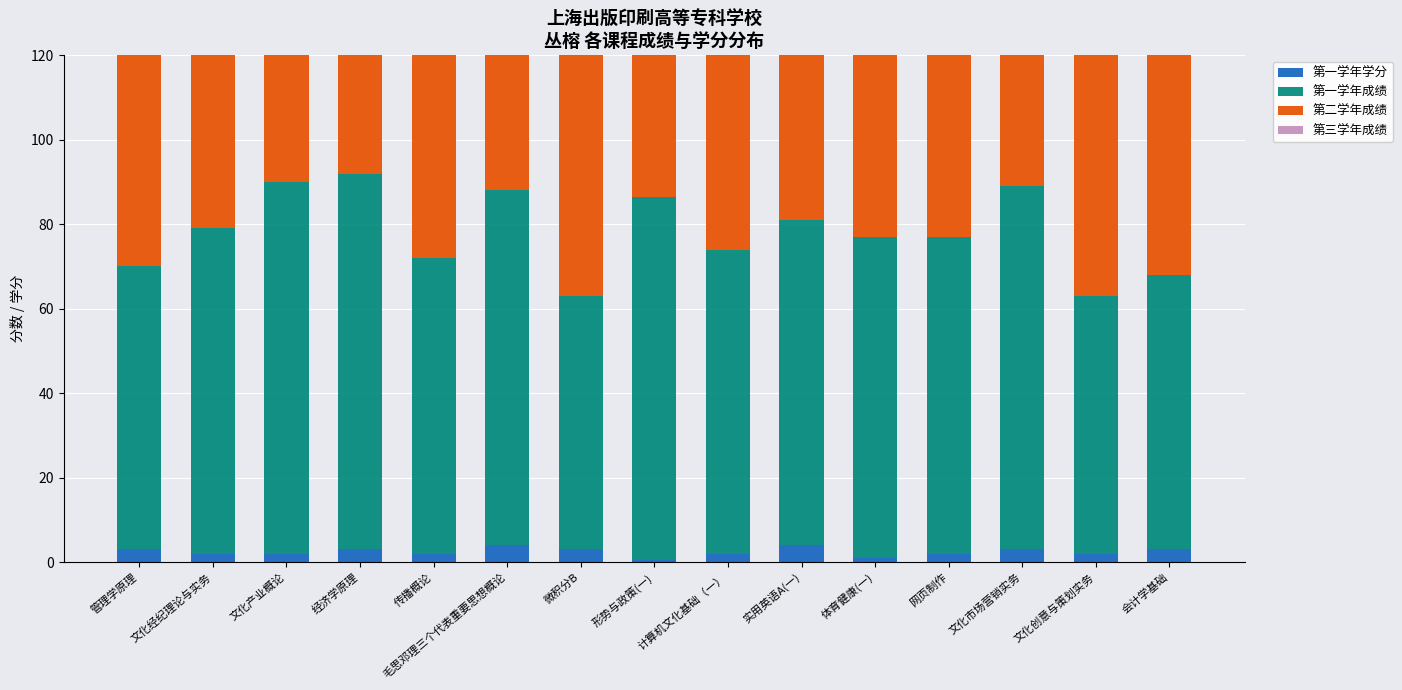

Which category has the highest value in the 第二学年成绩 series?

计算机文化基础（一）